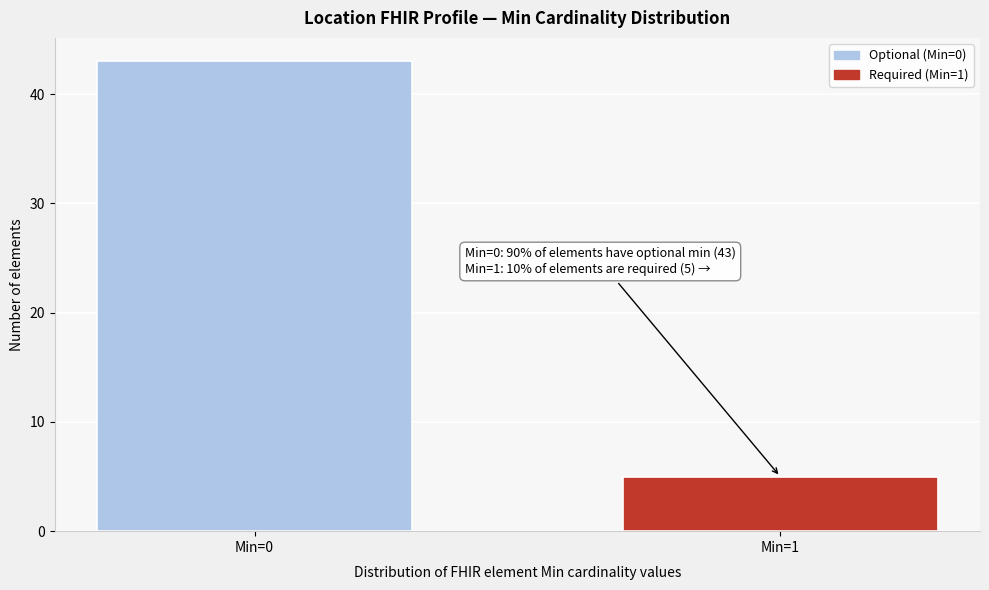

Reading left to right, extract all data points from this chart.

Min=0=43	Min=1=5